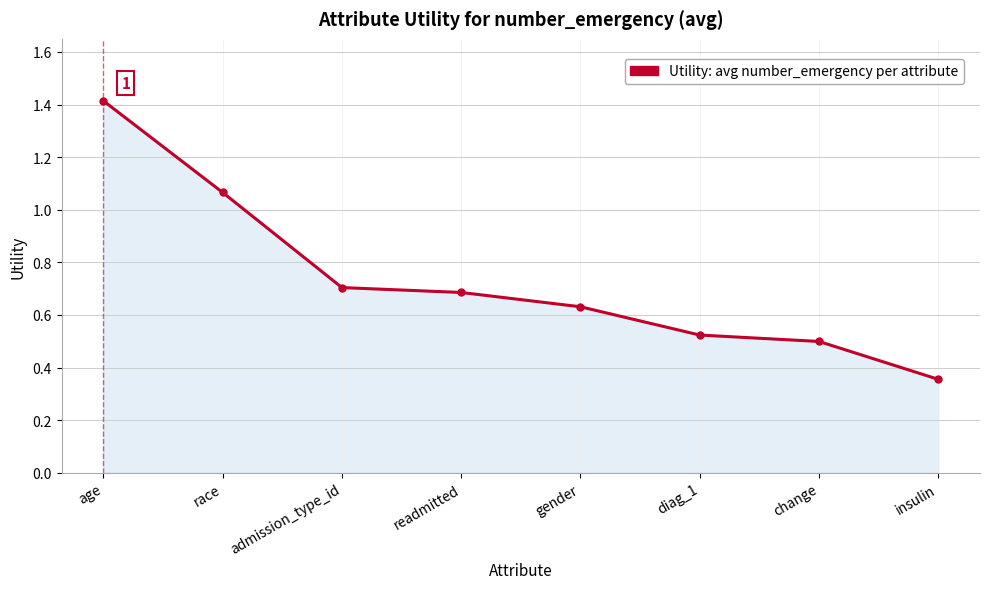

What value does the data have at admission_type_id?

0.7